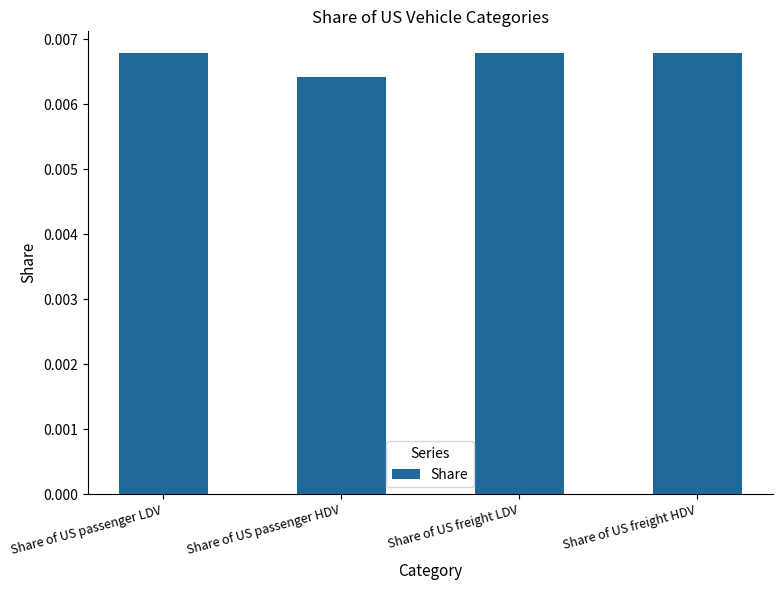

What is the label of the 2nd bar from the right?

Share of US freight LDV